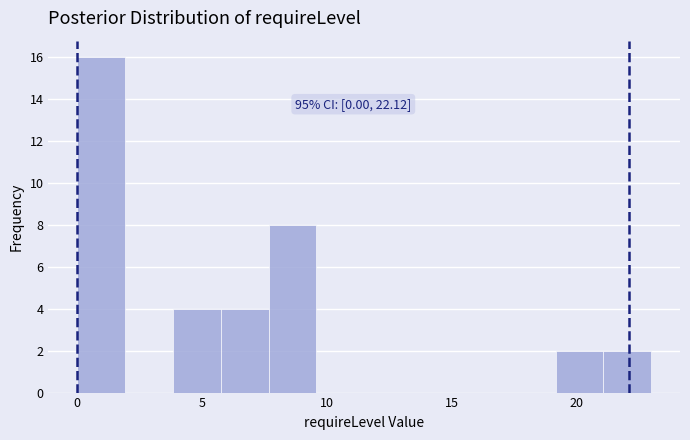

Around what value on the x-axis is the tallest bar? Give the approximate position of its centre, as read against the axis.

1.0